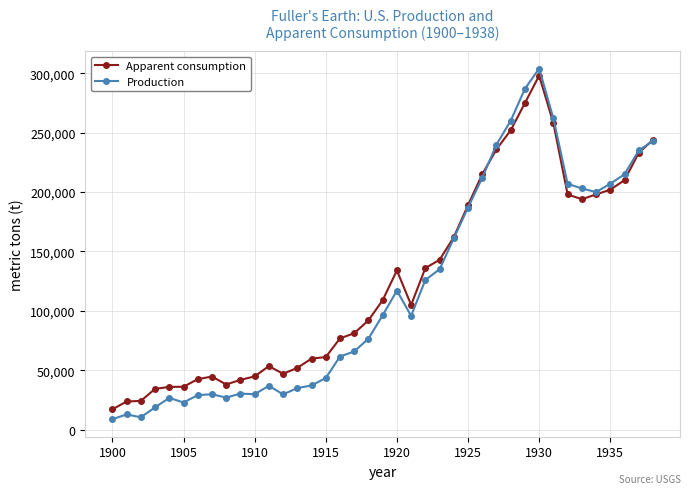

Which series has the widest spread of values?

Production